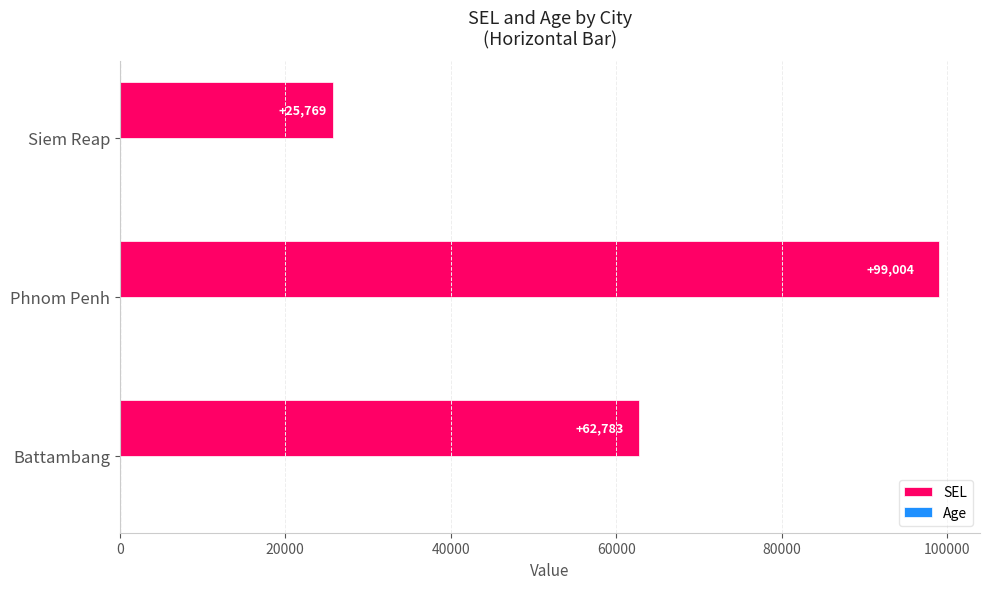

Between Battambang and Phnom Penh, which series saw the biggest shift?

SEL